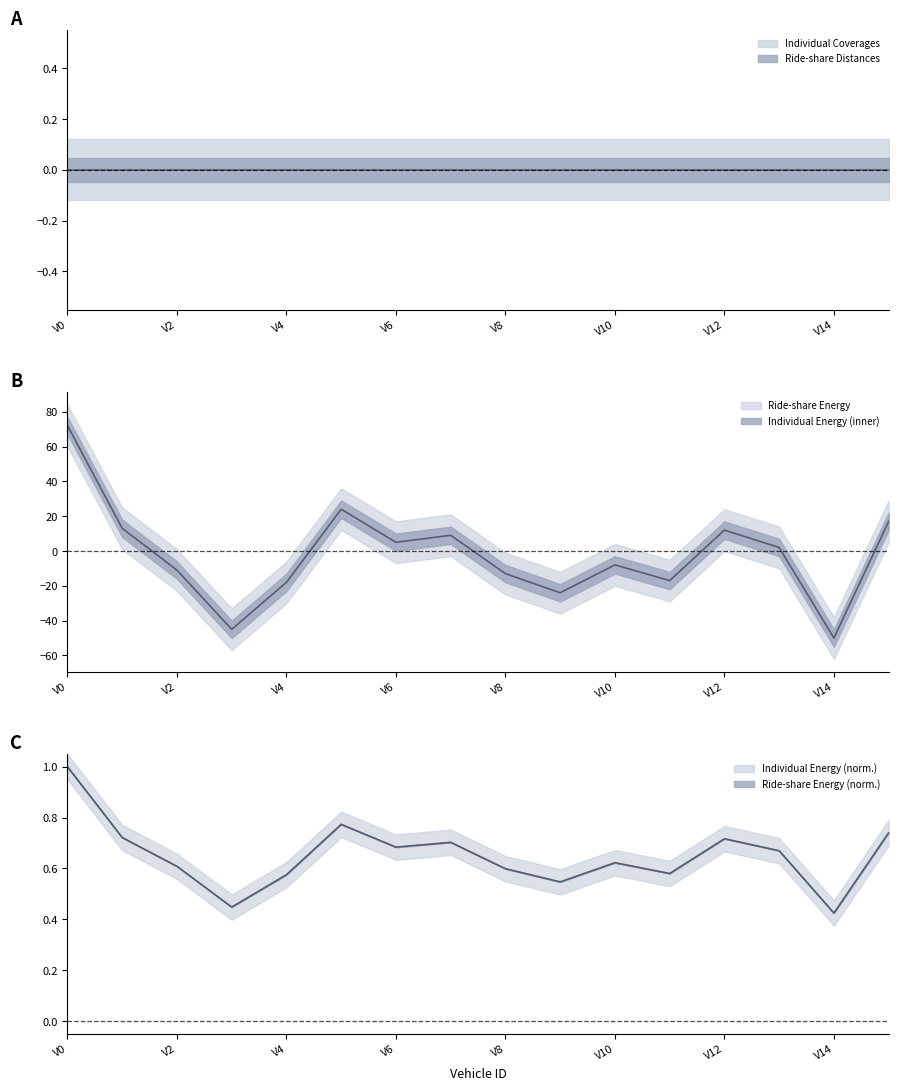

True or false: Ride-share Energy has a value of 0.5 at 13.

False